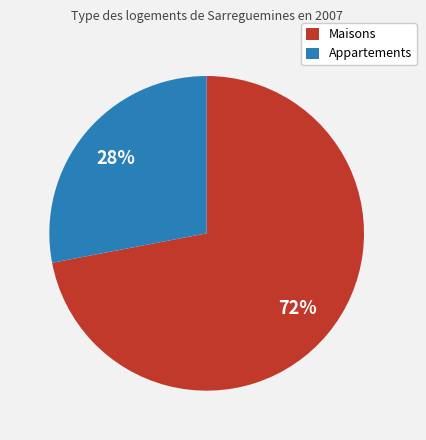

To the nearest percent, what is the average slice percentage?

50%